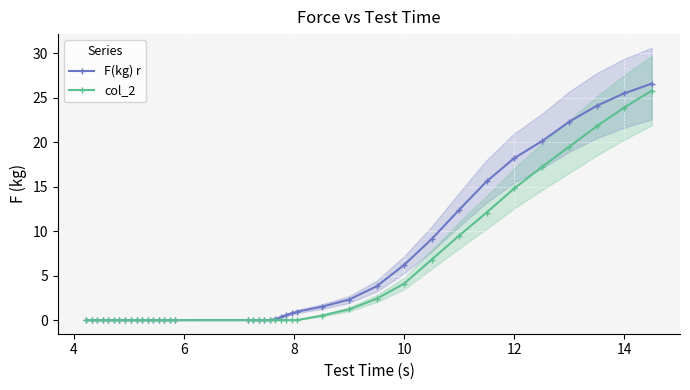

What is the highest value of the col_2 series?

25.8